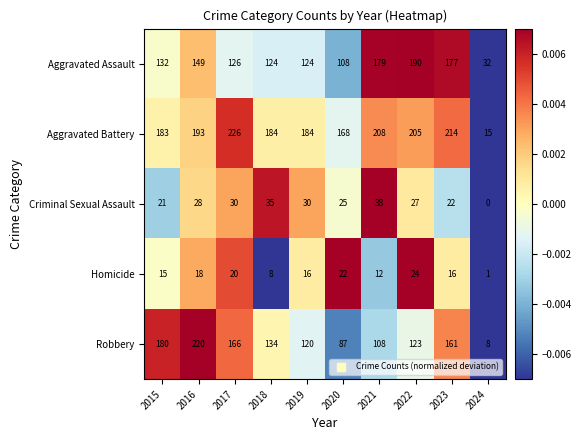

Read the Aggravated Battery value at 2018.

184